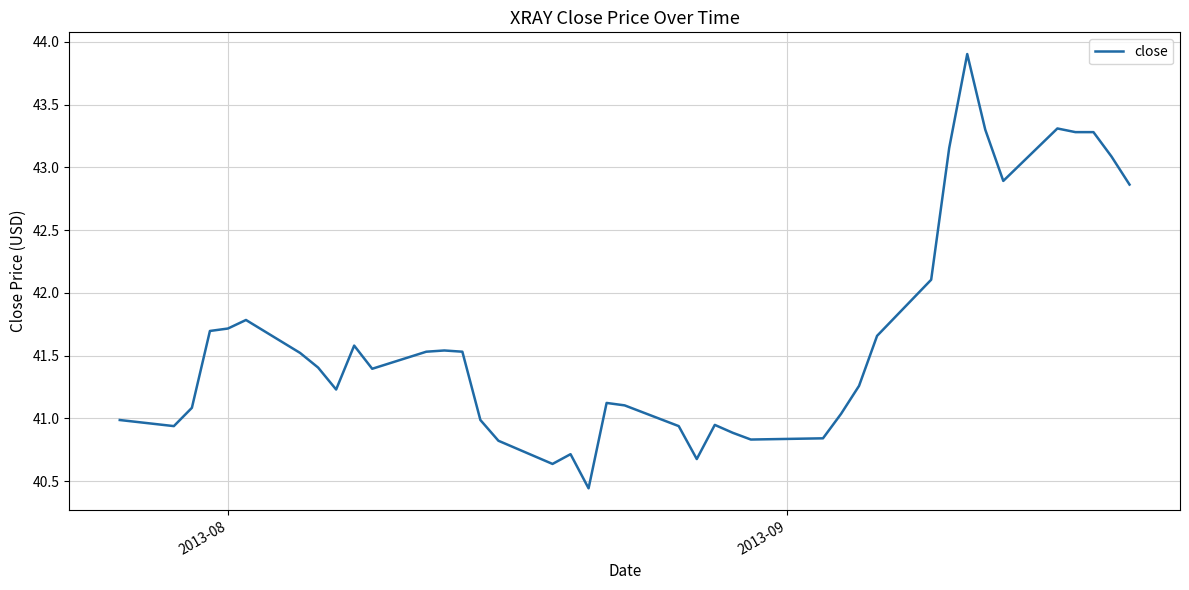

What is the difference between the maximum and minimum values?

3.5